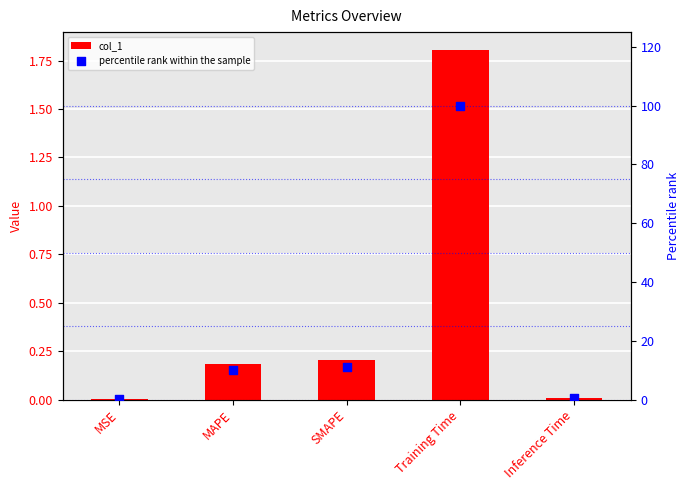

At how many categories does at least one series exceed 66?

1